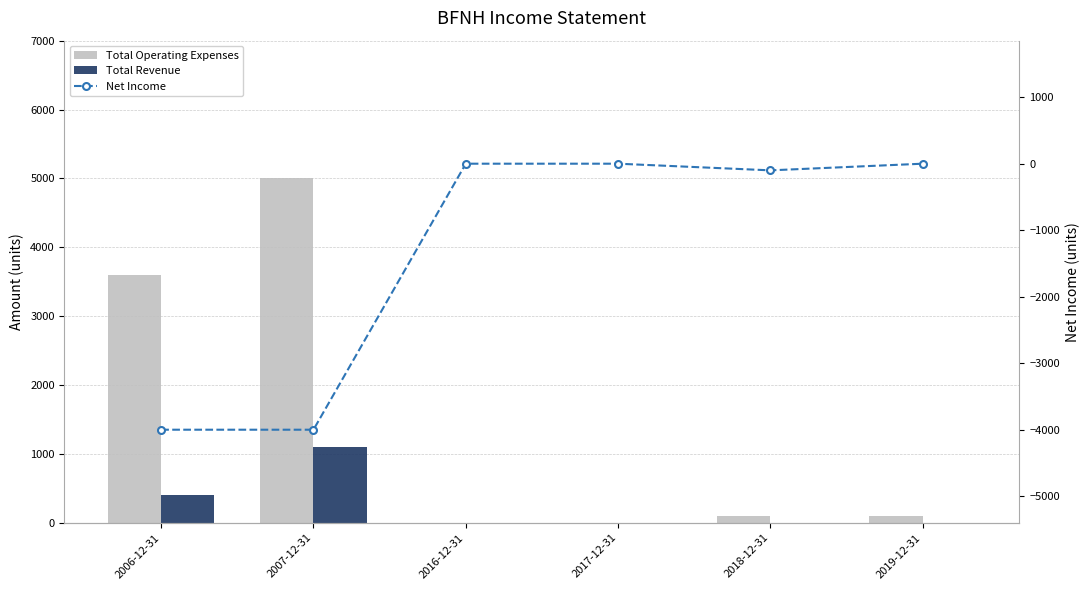

What are all the series names shown in the legend?

Total Operating Expenses, Total Revenue, Net Income